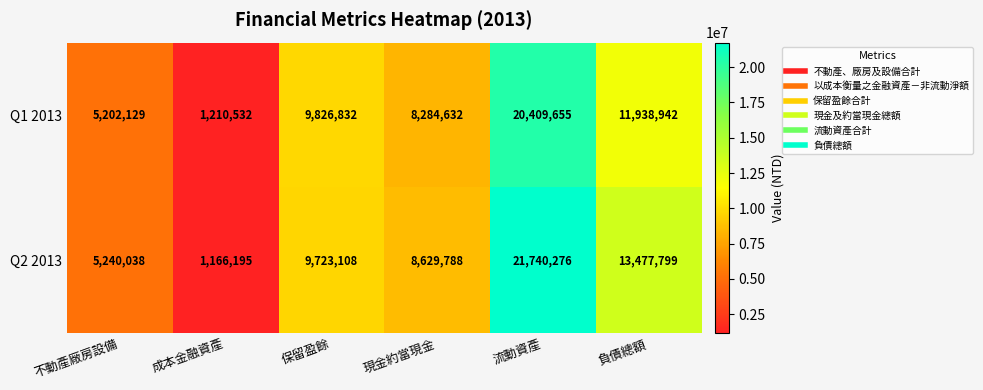

Rank the series by their average value, from lowest to highest.

Q1 2013, Q2 2013